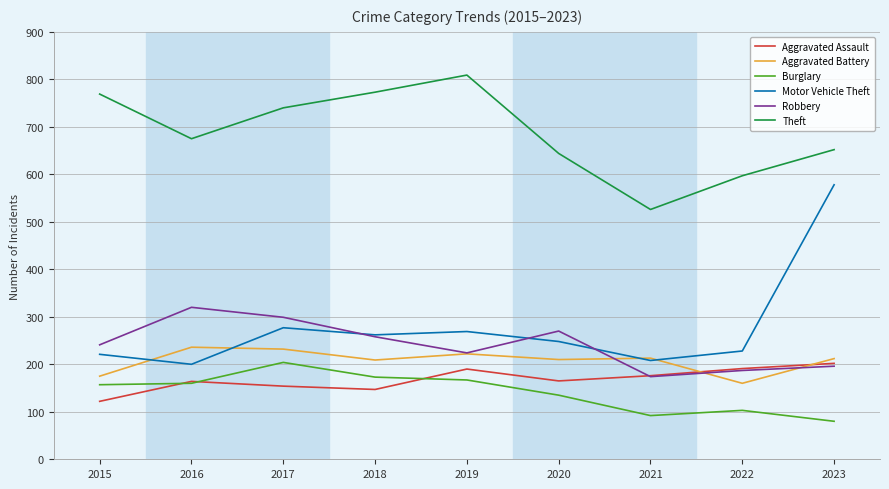

What value does the Aggravated Assault series have at 2022?

191